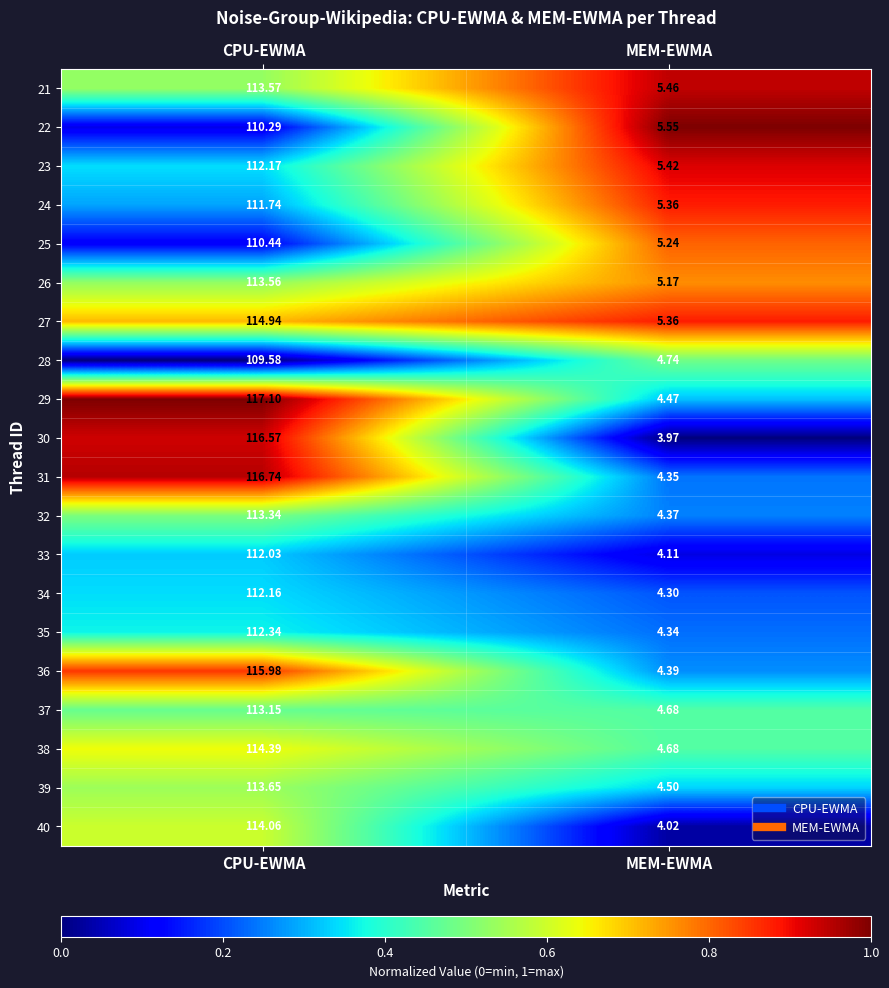

Where is 36 nearest to the value 60?

MEM-EWMA